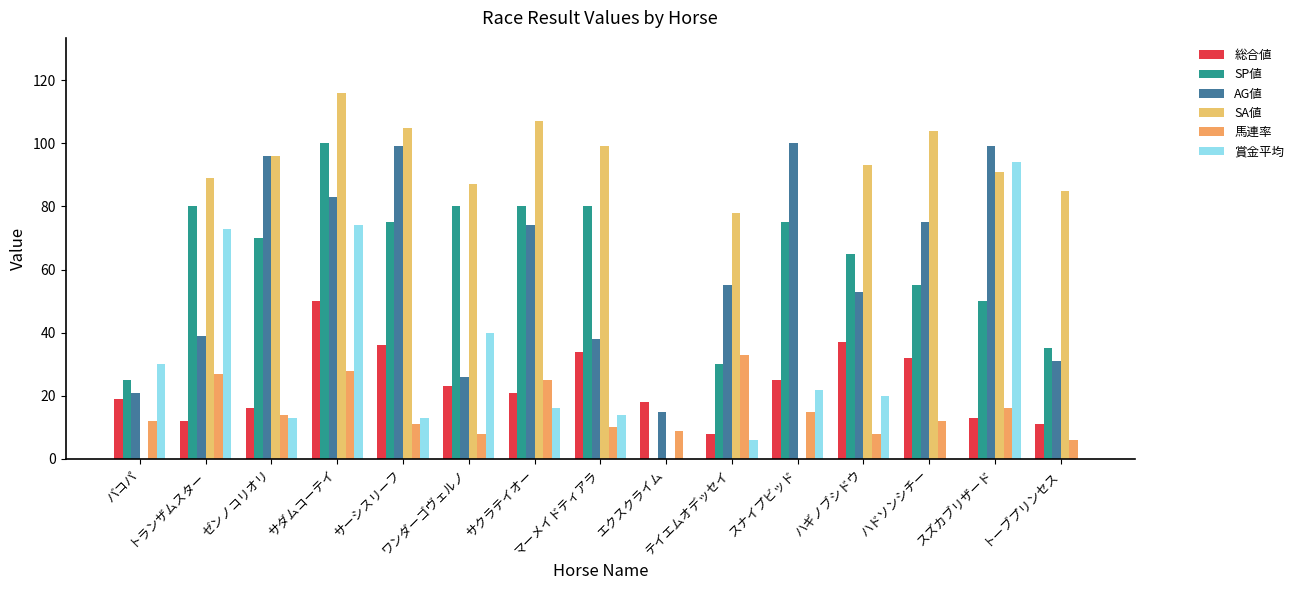

Are the bars horizontal?

No